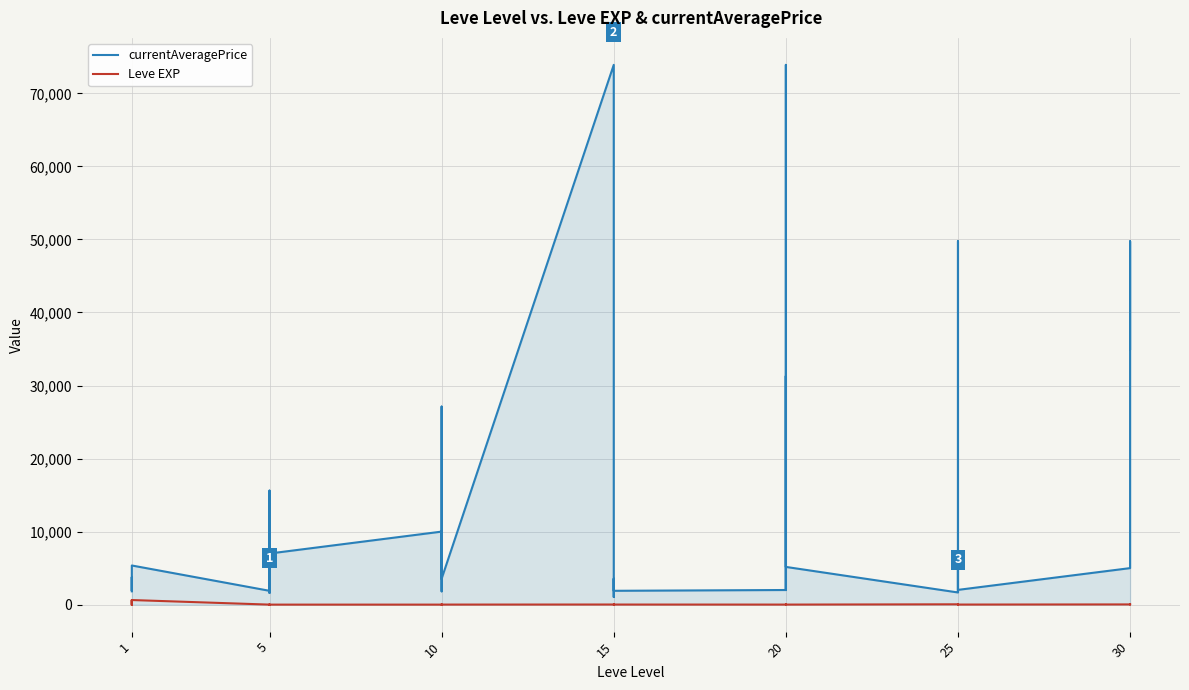

What is the greatest value displayed?

73902